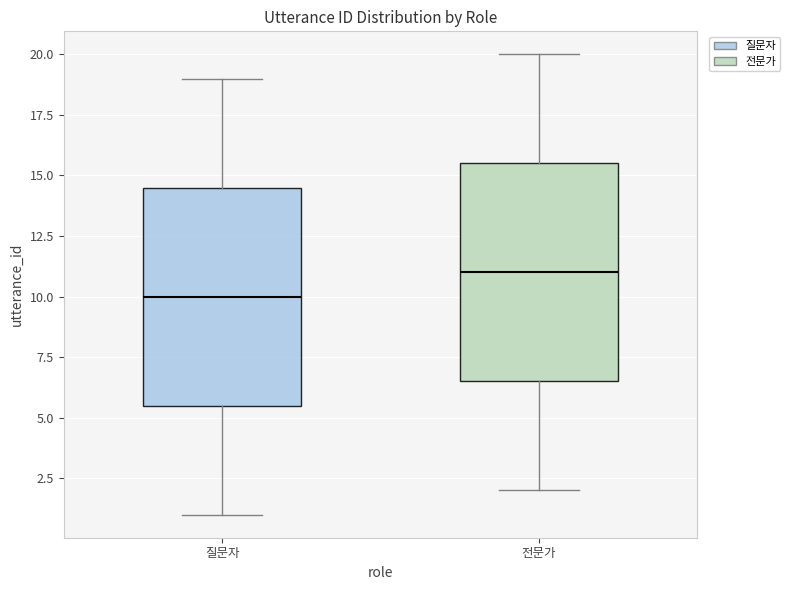

Where does the lower whisker of the box for 질문자 end on the y-axis? The values are not printed on the chart, so give them approximately, as read against the axis.

1.0